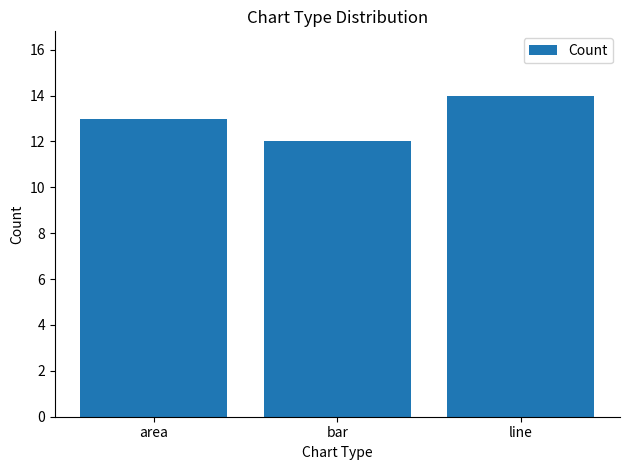

True or false: the data shows 13 at area.

True